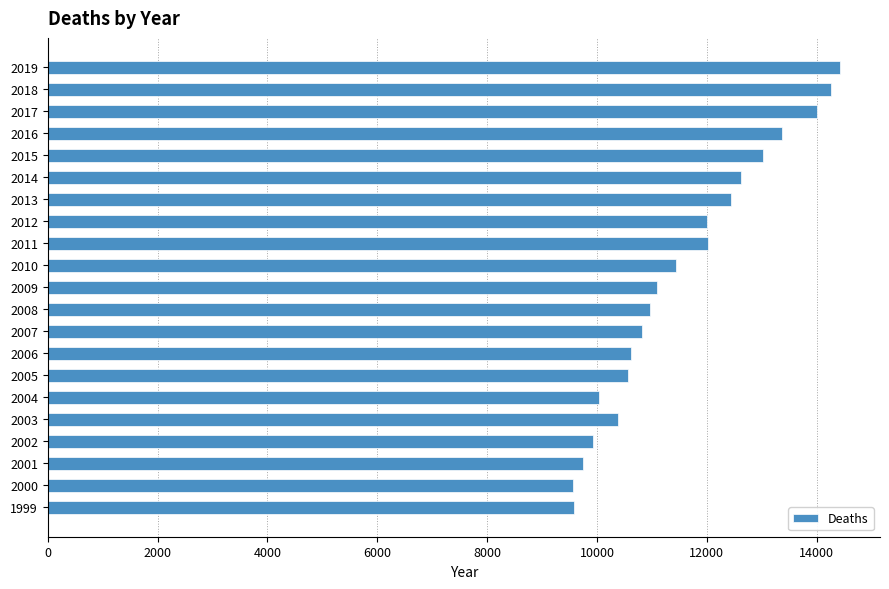

How many data points are less than 11098?

10